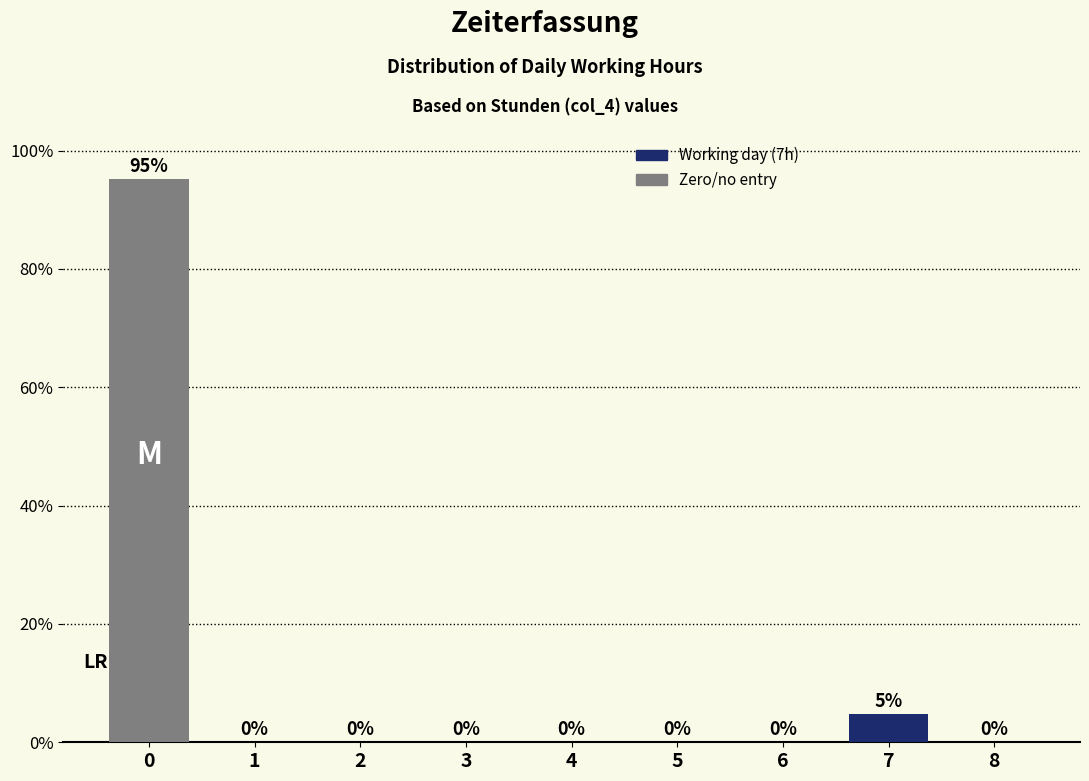

The value at 8 is -44.8. True or false?

False